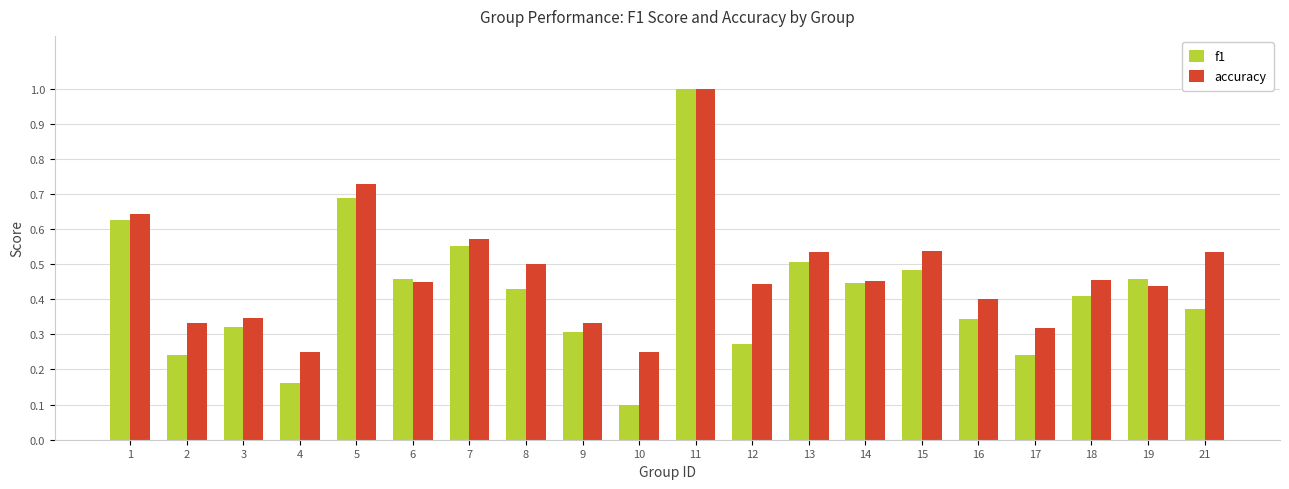

Is the value of accuracy at 8 greater than the value of f1 at 21?

Yes